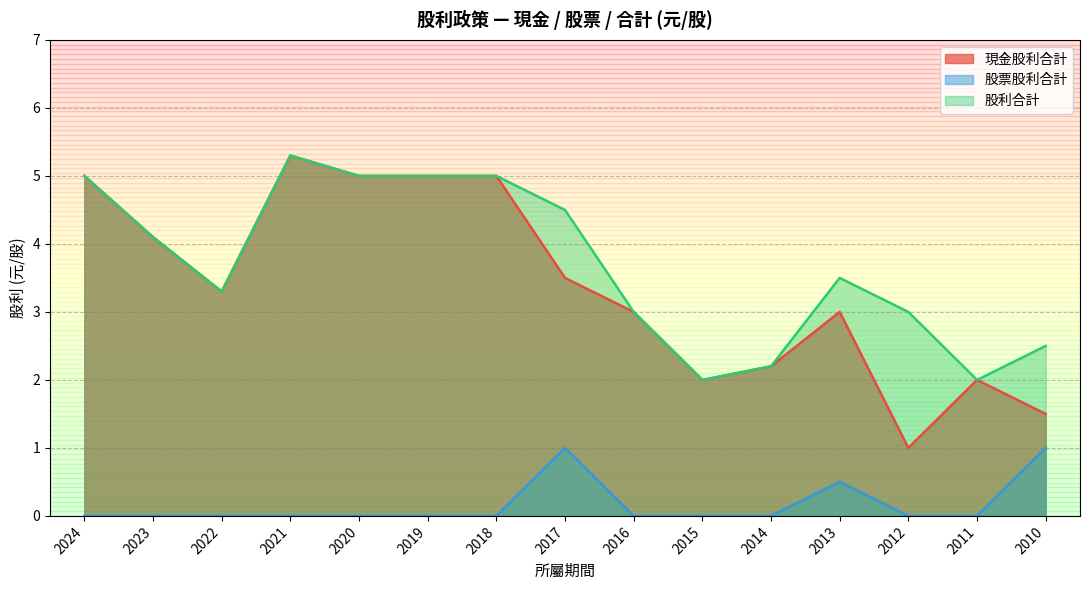

True or false: 股票股利合計 and 股利合計 cross at least once.

False